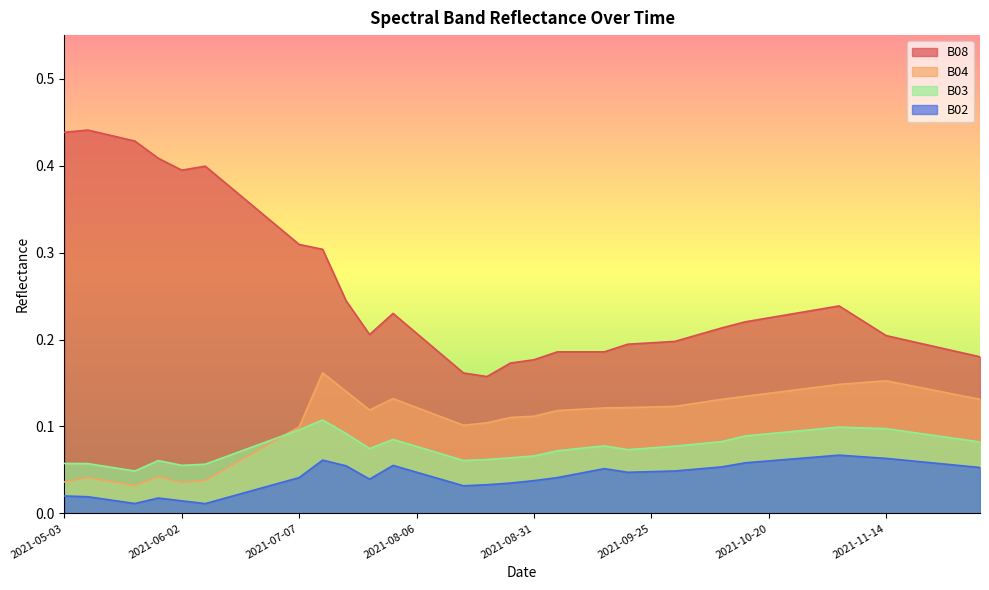

What is the label of the 36th point from the right?

2021-05-28